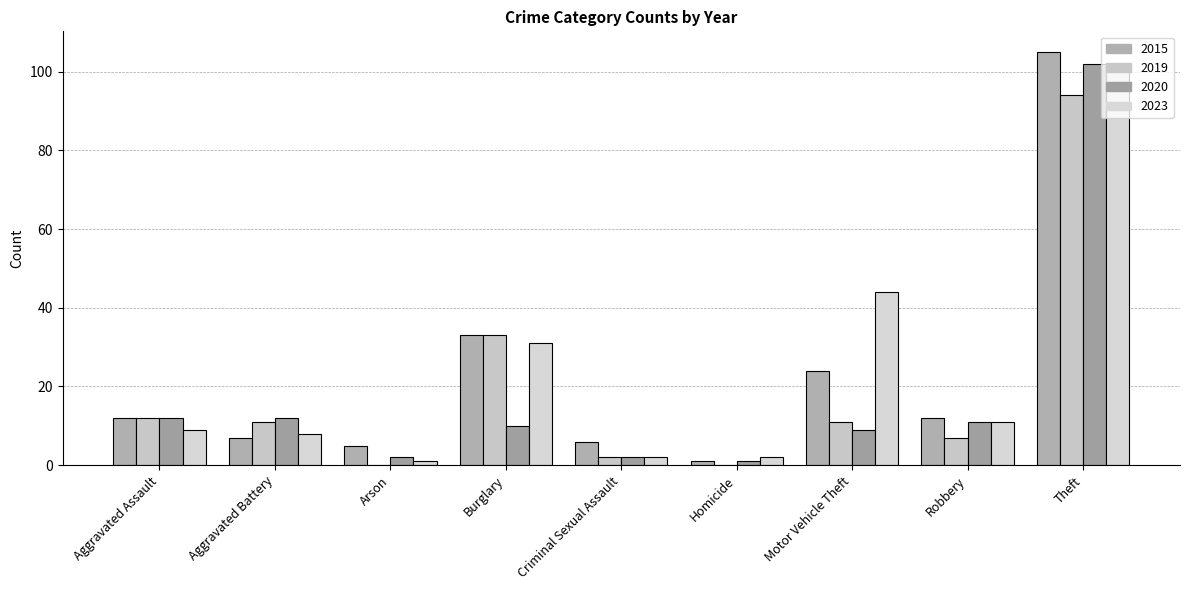

True or false: 2019 has a value of 11 at Aggravated Battery.

True